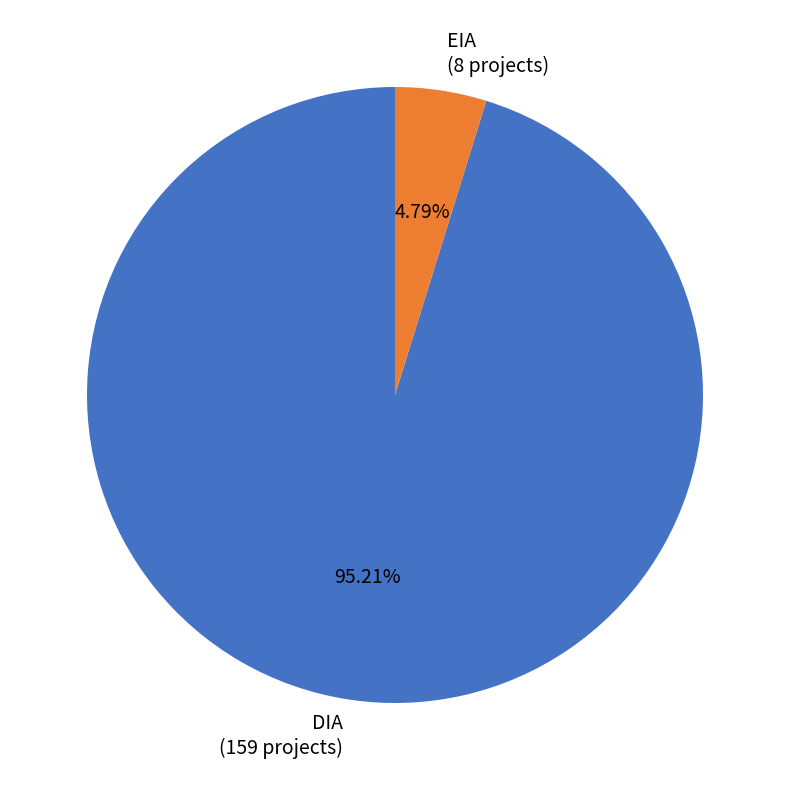

To the nearest percent, what is the difference between the largest and smallest slice percentages?

90%